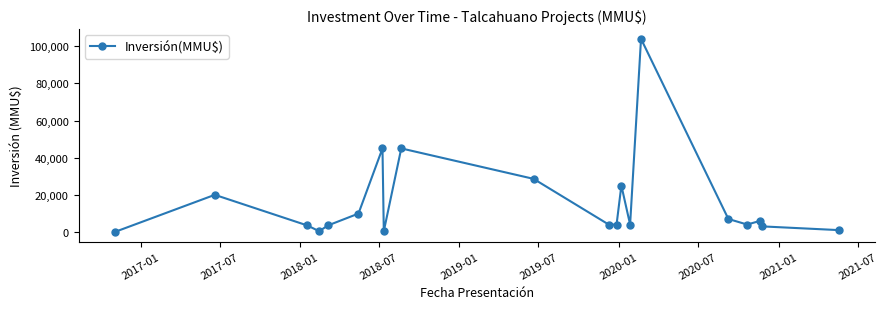

What is the difference between the maximum and minimum values?

104000